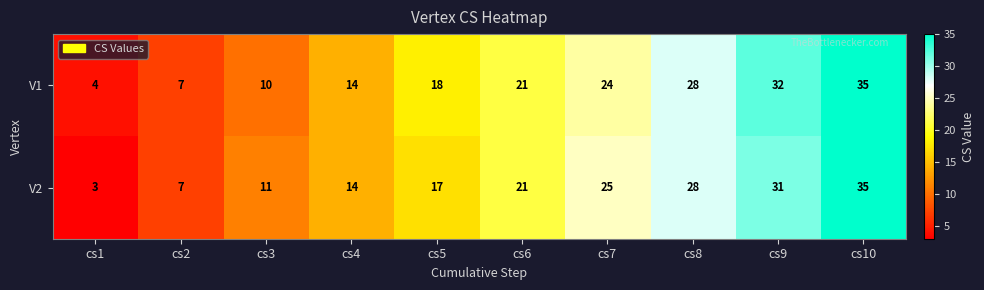

Is it true that V1 equals 7 at cs2?

True